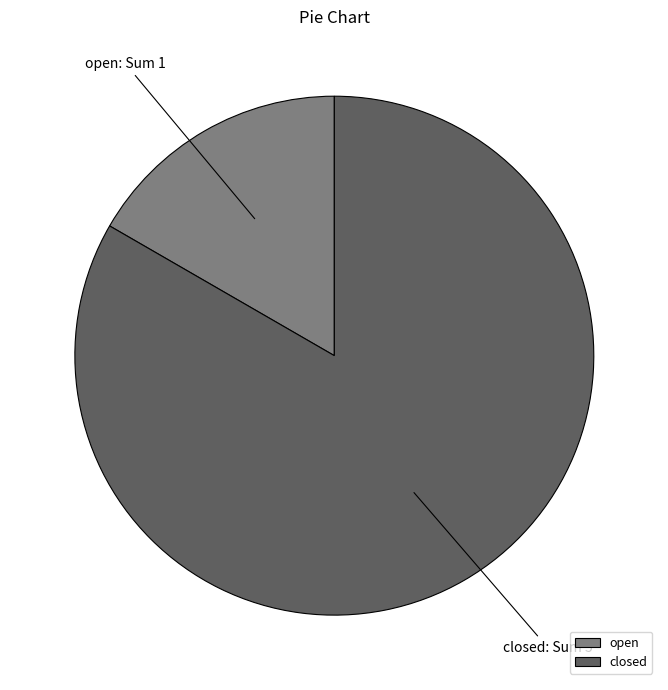

Combined, do open and closed account for over 50%?

Yes